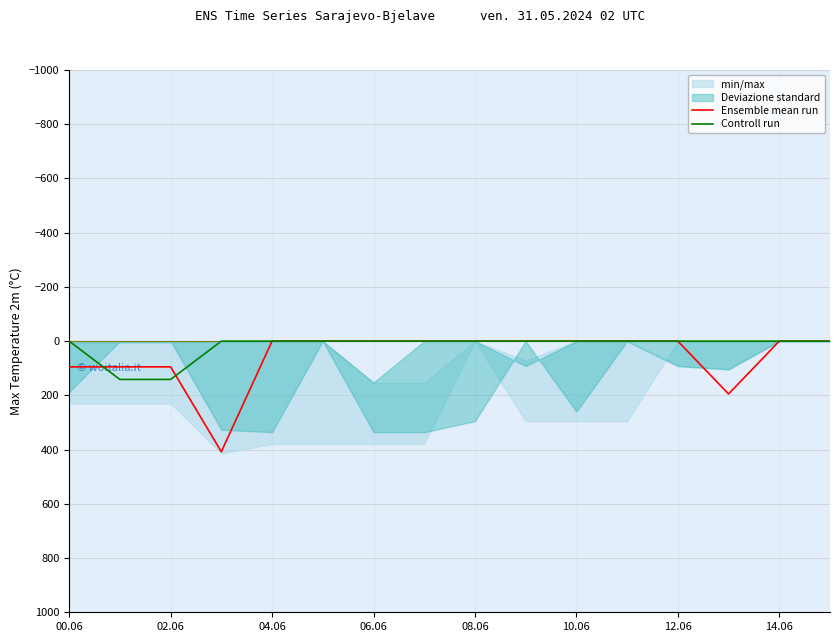

In Ensemble mean run, how many points are higher than both neighbors (excluding endpoints)?

2